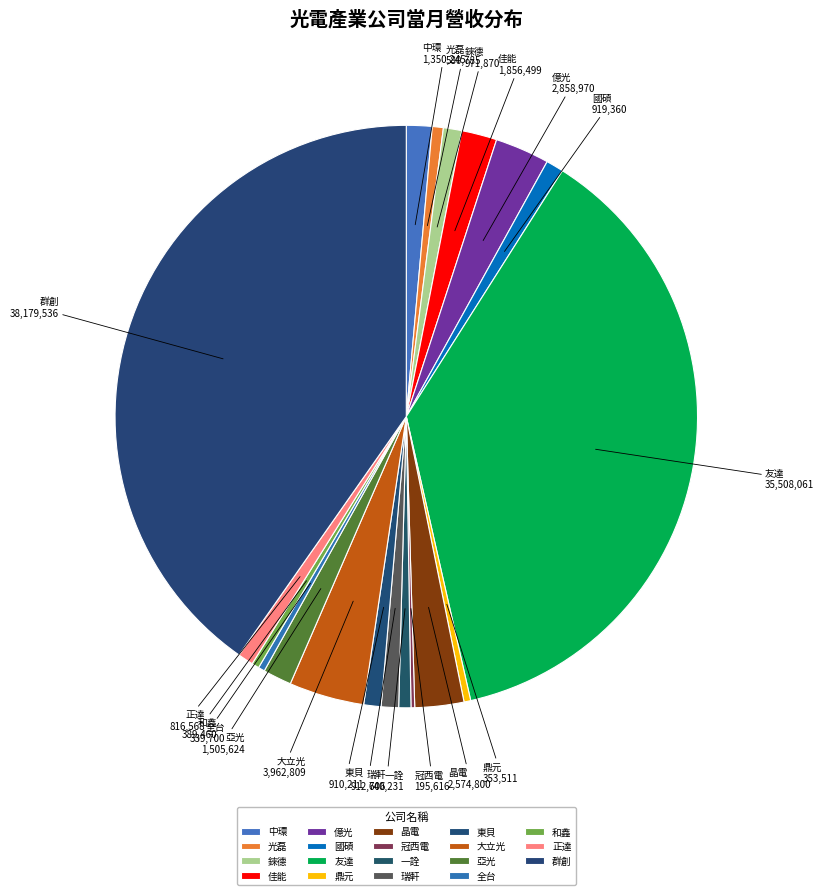

Do 錸德 and 一詮 together represent more than half of the pie?

No